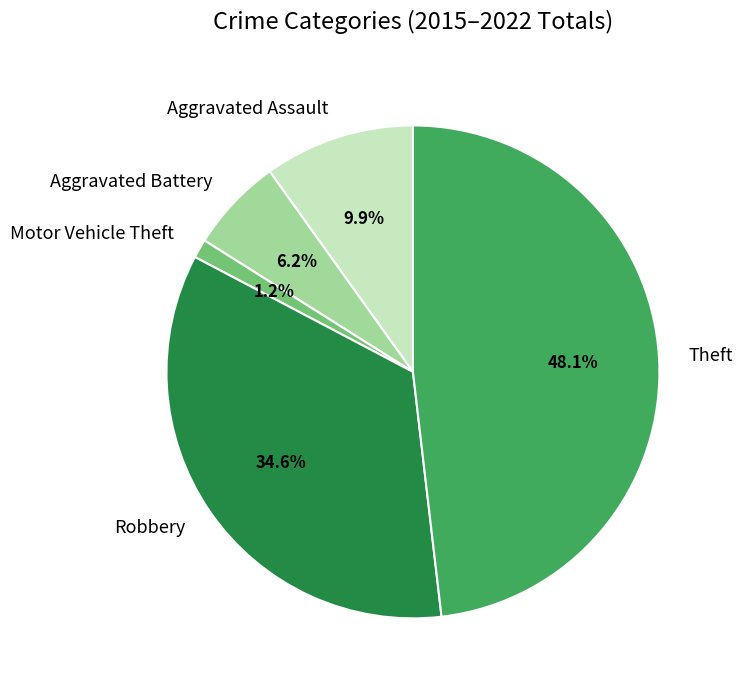

Is there a majority slice in this chart?

No